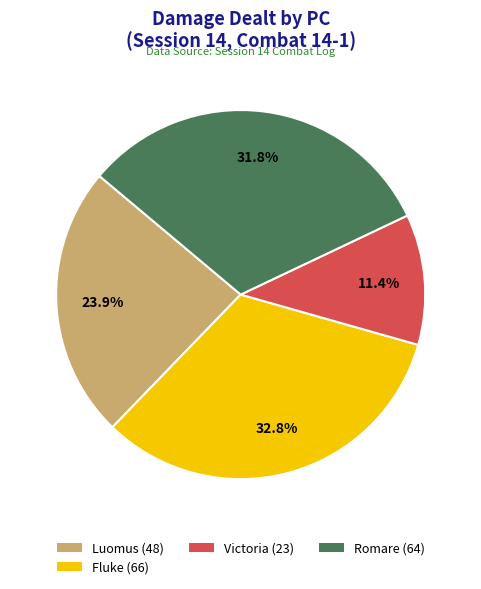

Which category has the smallest portion of the pie?

Victoria (23)